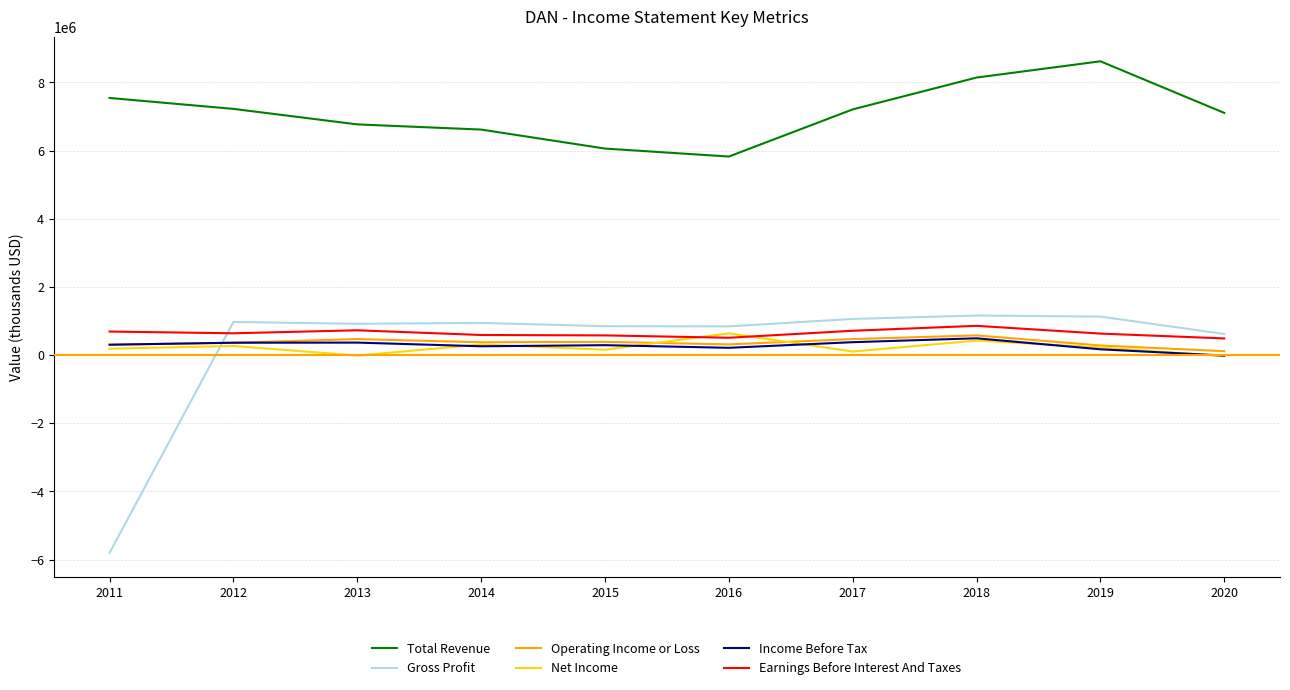

Read the Total Revenue value at 2012, to the nearest 50.

7224000